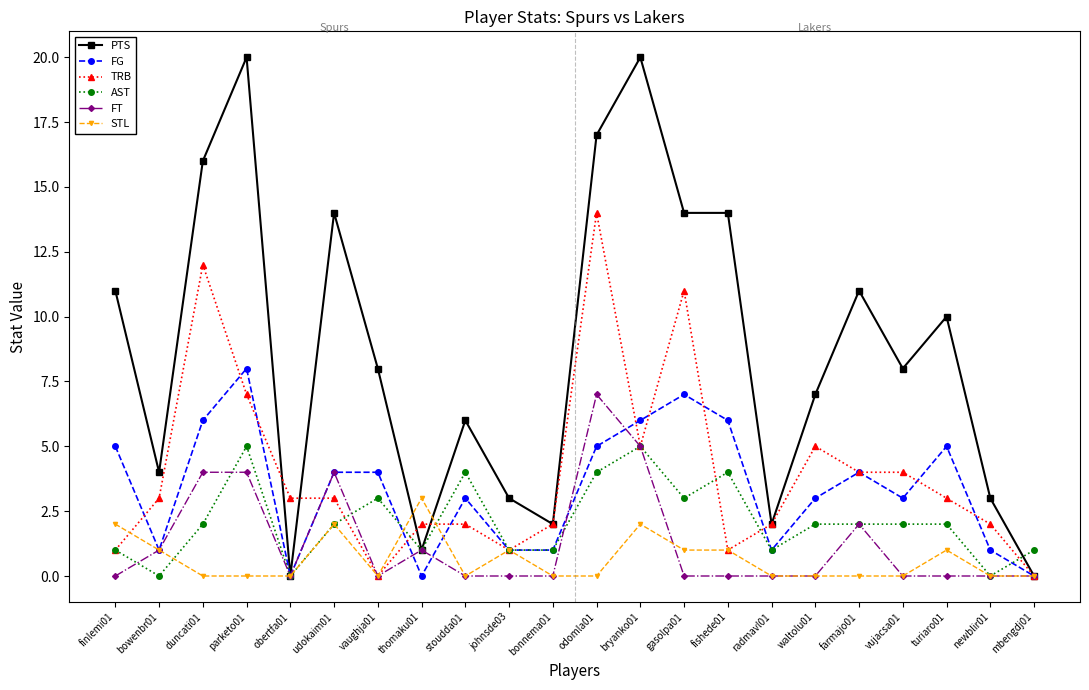

Is it true that FT equals 0 at finlemi01?

True